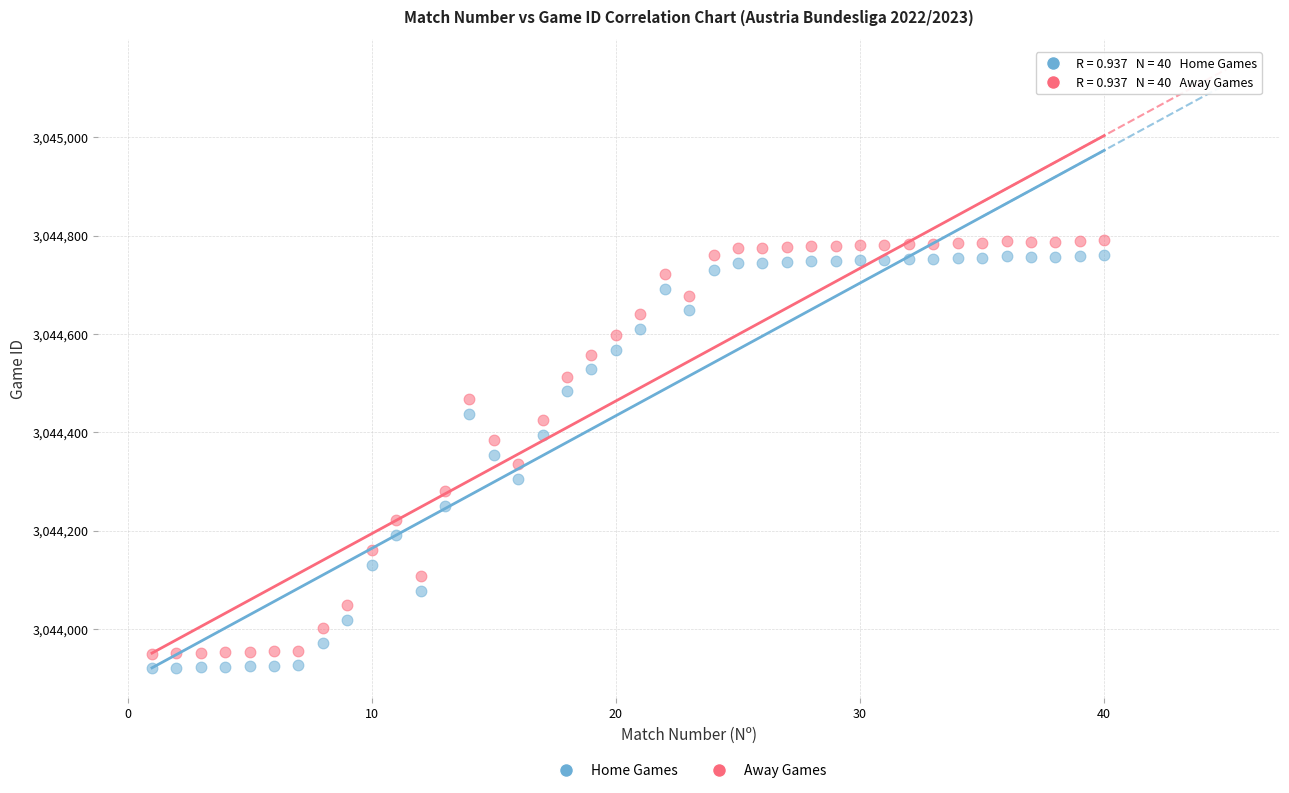

Which series reaches the minimum Y coordinate?

Home Games